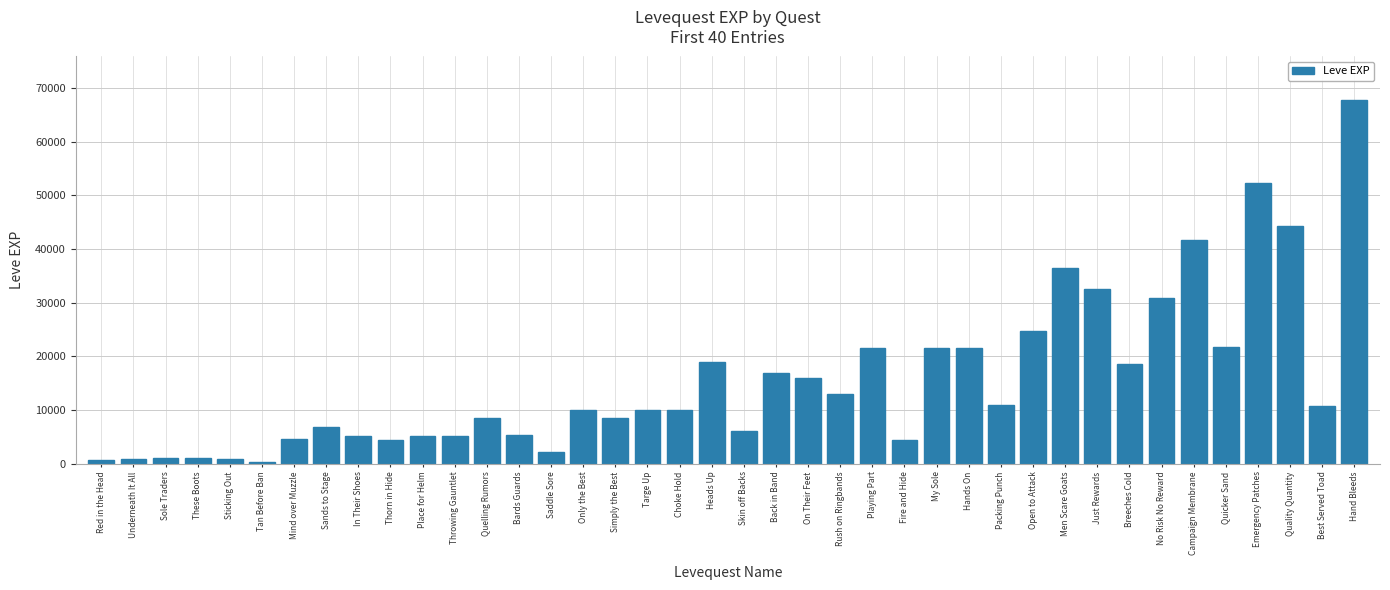

What is the sum of all values?

623610